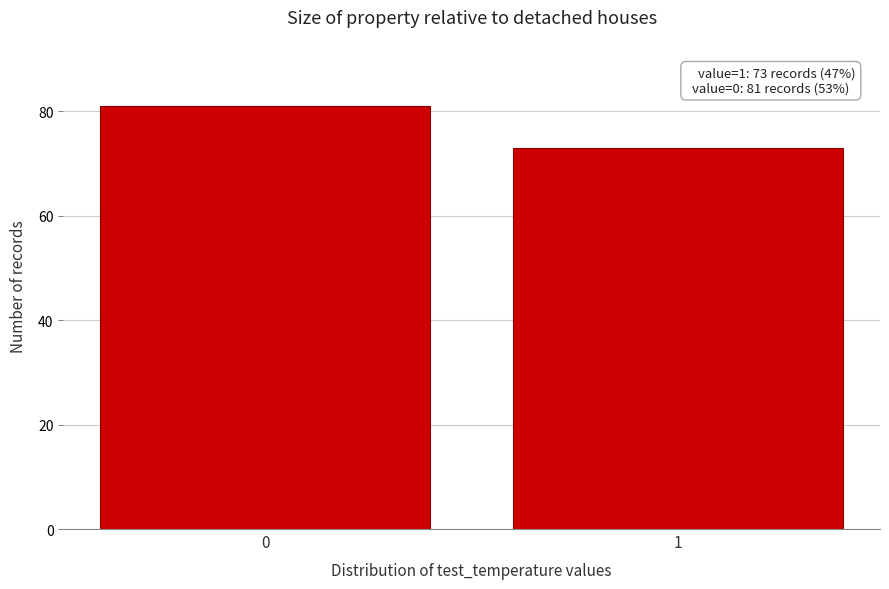

Reading left to right, what are all the values shown in this chart?

0=81	1=73